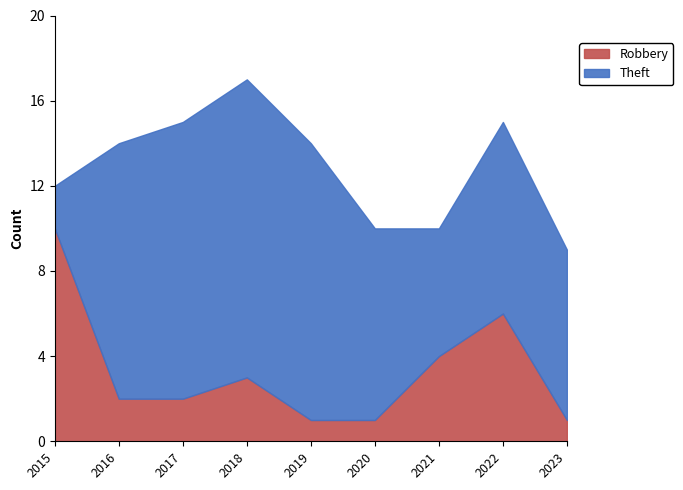

At how many categories does at least one series exceed 11?

4